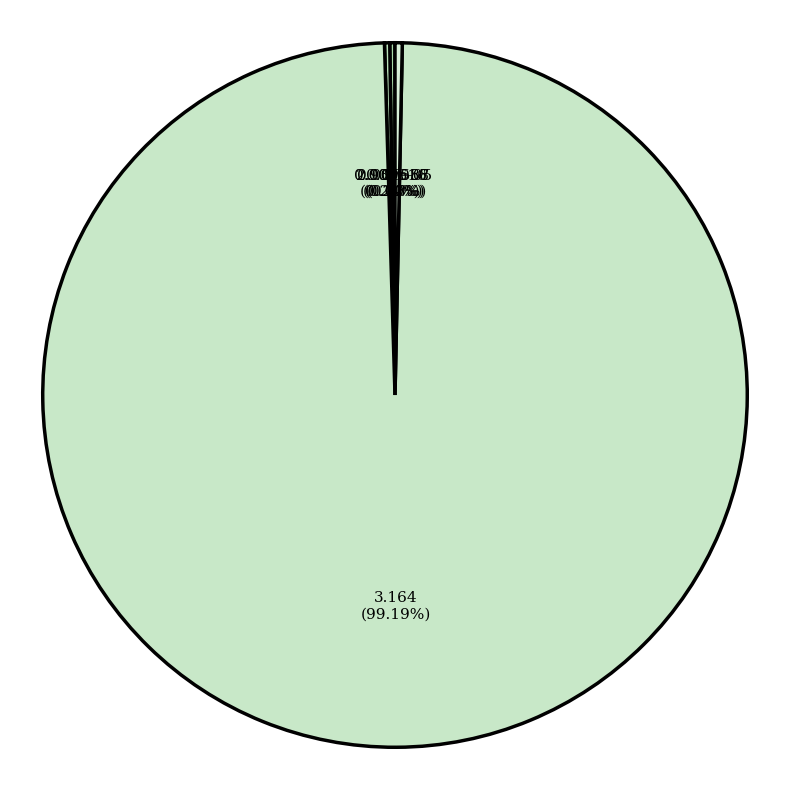

Which category accounts for the majority?

Training Time